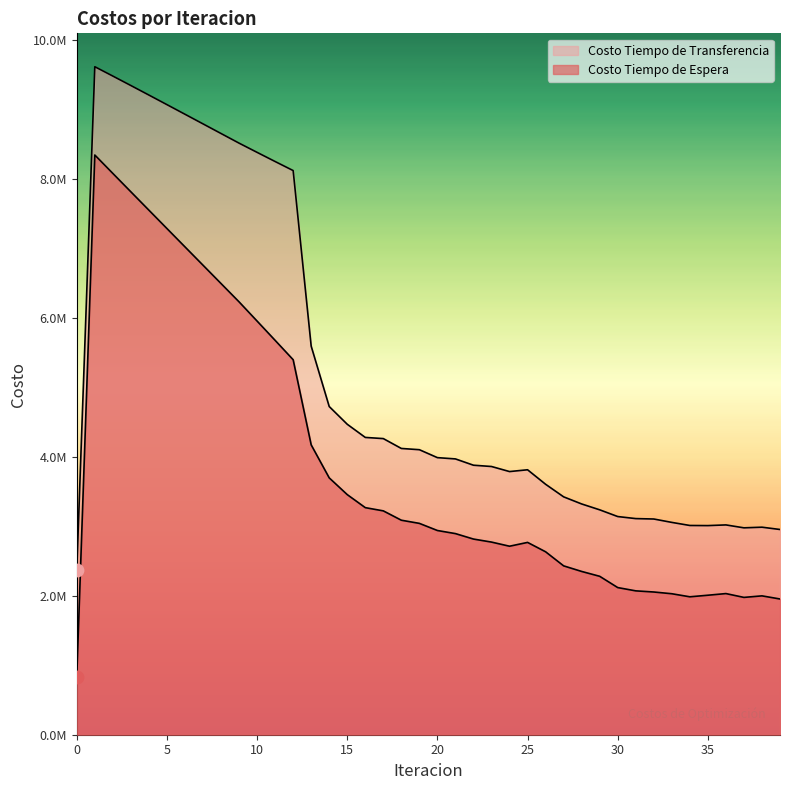

What are all the series names shown in the legend?

Costo Tiempo de Espera, Costo Tiempo de Transferencia